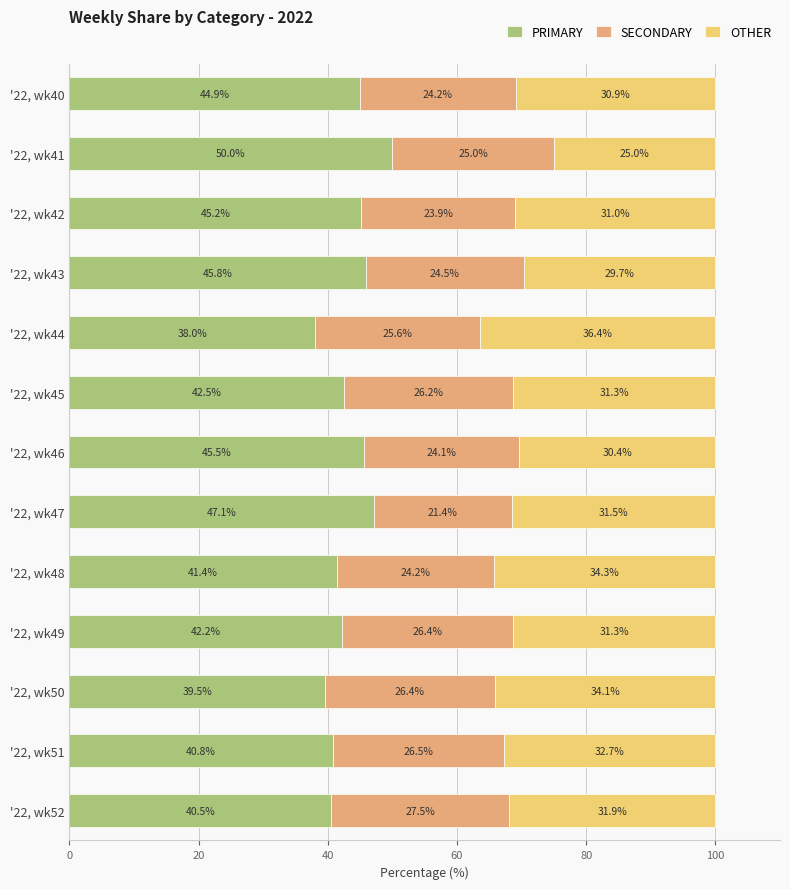

True or false: PRIMARY has a value of 45.5 at '22, wk46.

True